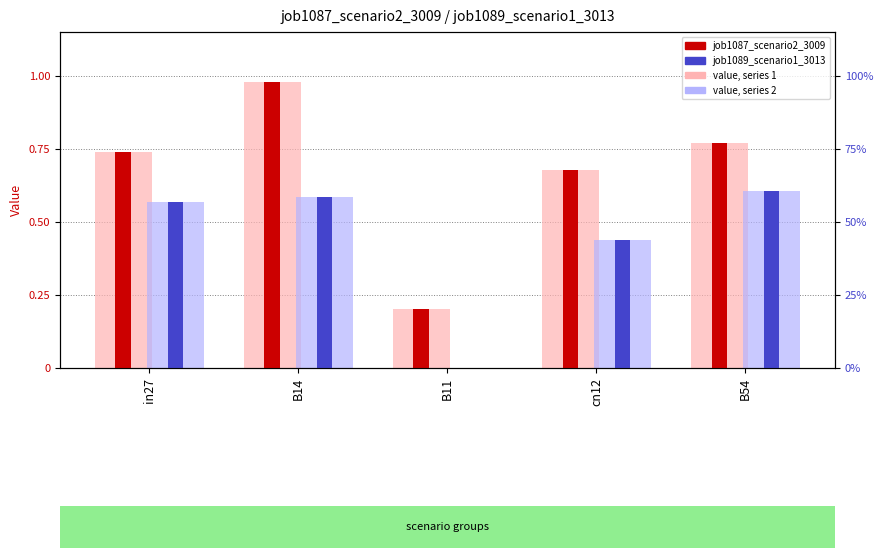

Rank the categories by job1089_scenario1_3013 value from highest to lowest.

B54, B14, in27, cn12, B11